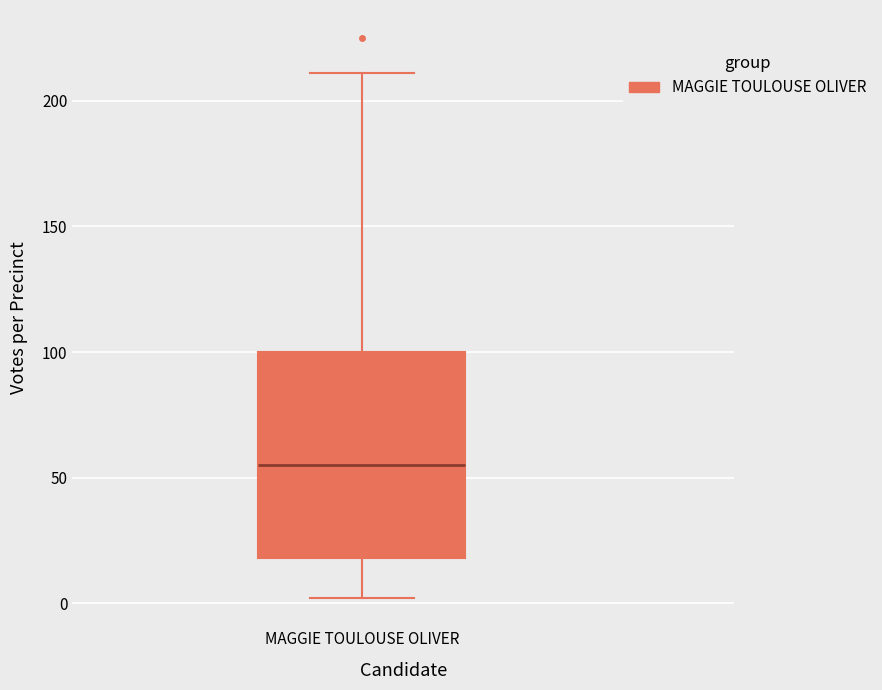

Transcribe this box plot: give where the median line is, the range the box spans, and where the two whiskers end, as read against the y-axis. The values are not printed on the chart, so give them approximately, as read against the axis.

median 55, box 20 to 100, whiskers 0 to 210